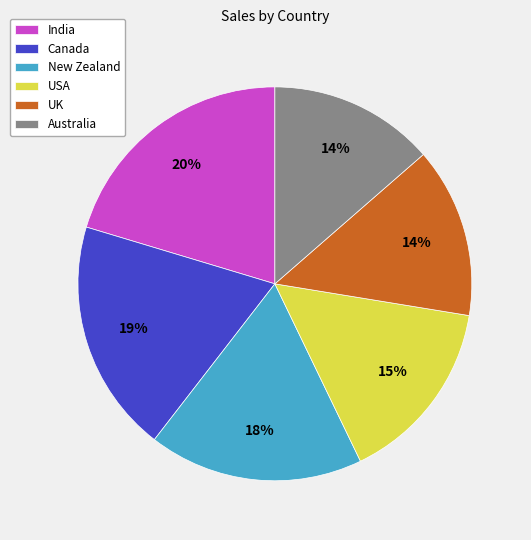

What is the ratio of the value at Australia to the value at UK?

1.0